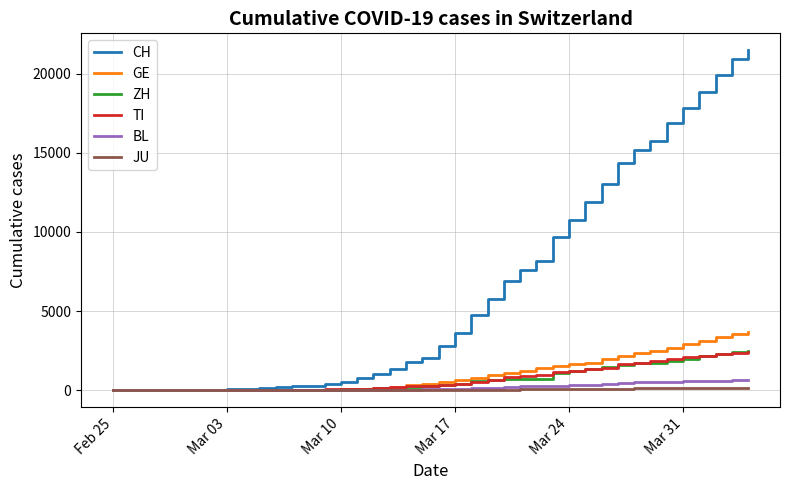

What is the maximum value for TI?

2442